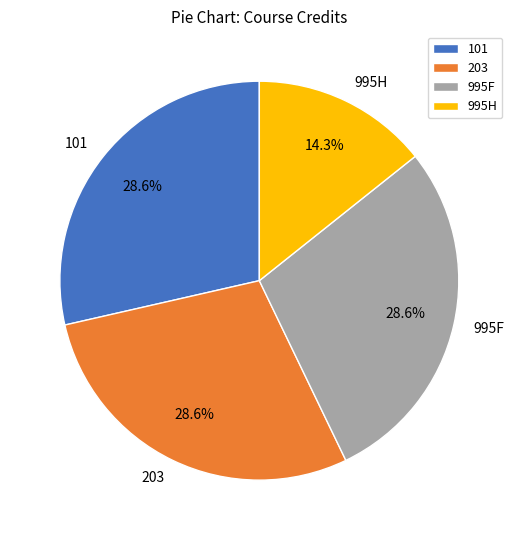

What is the smallest slice in the pie chart?

995H